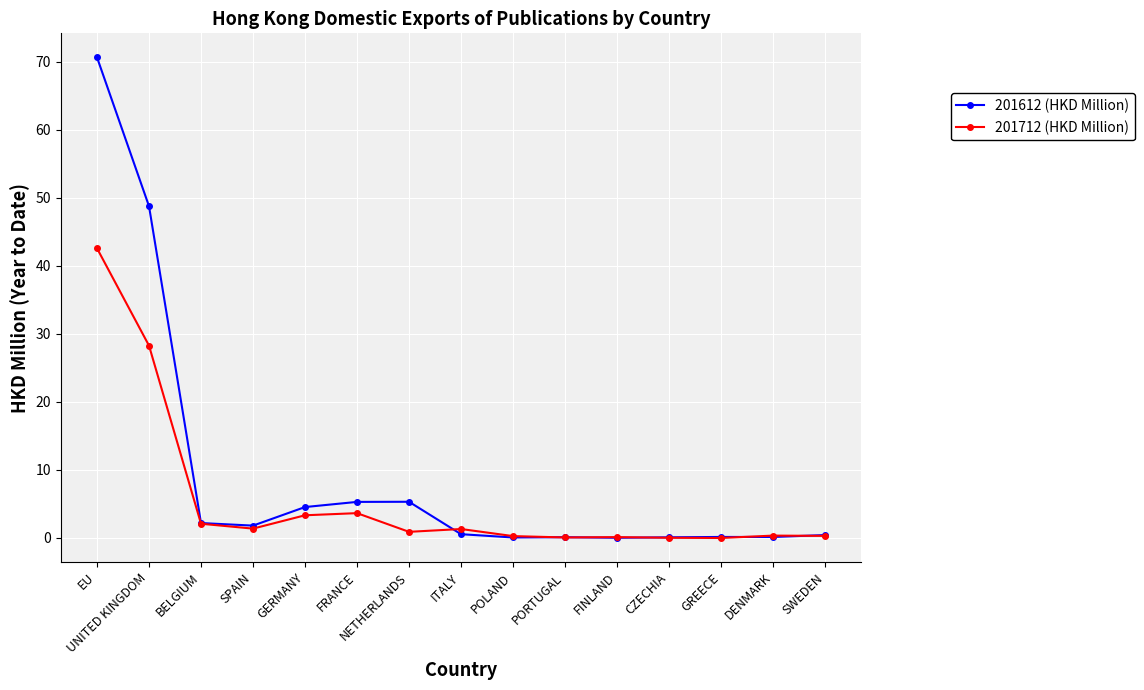

Does the chart have visible grid lines?

Yes